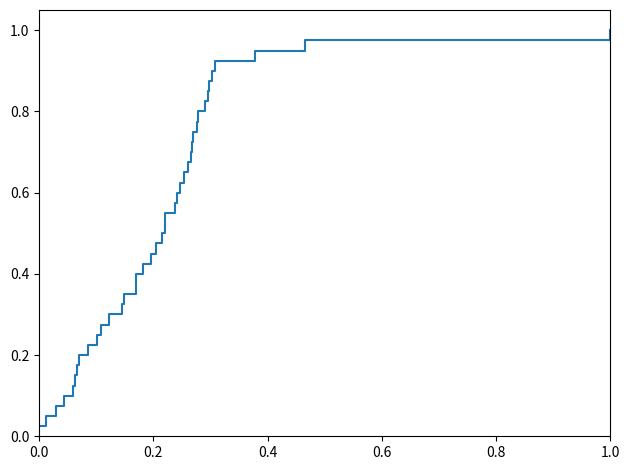

True or false: the data has more than 1 interior local peaks.

False